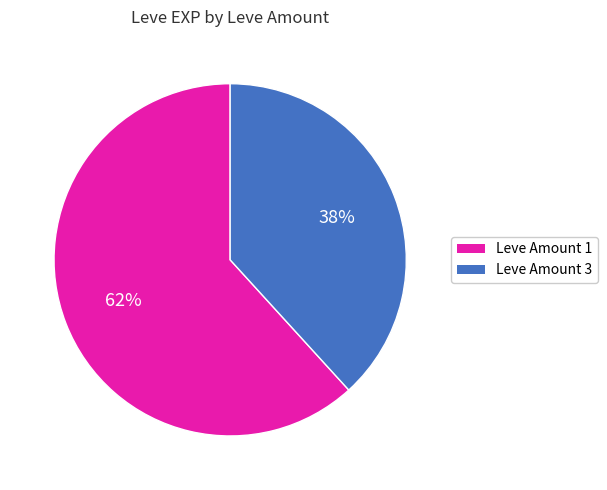

Does any single category account for the majority?

Yes